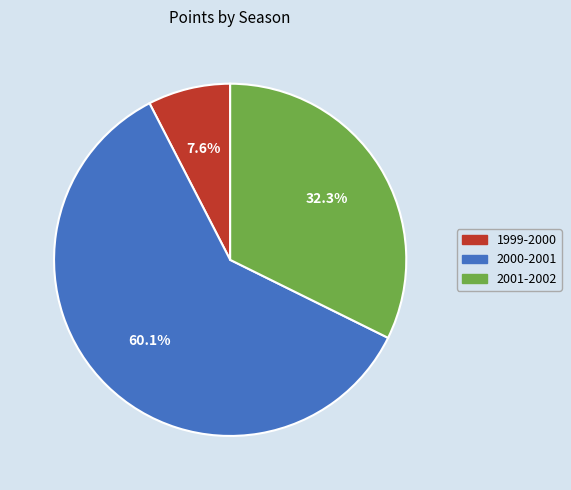

Rank the categories by value from highest to lowest.

2000-2001, 2001-2002, 1999-2000